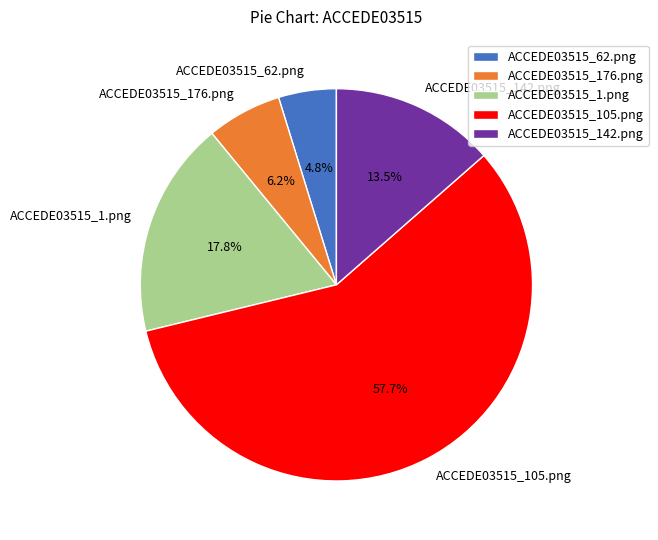

Which category has the smallest portion of the pie?

ACCEDE03515_62.png